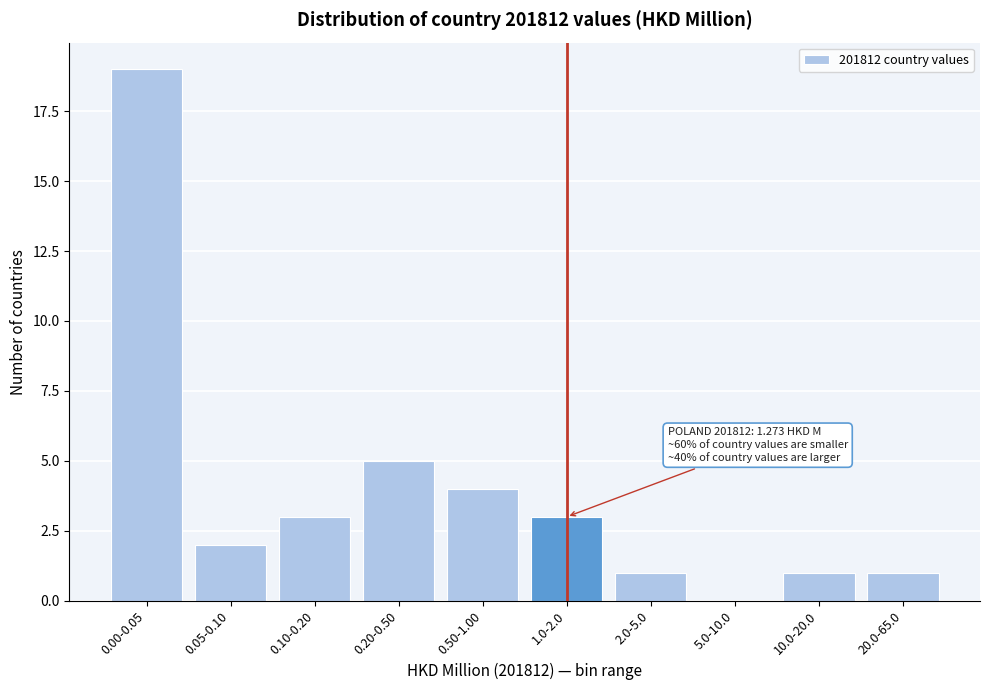

Reading left to right, what are all the values shown in this chart?

0.00-0.05=19	0.05-0.10=2	0.10-0.20=3	0.20-0.50=5	0.50-1.00=4	1.0-2.0=3	2.0-5.0=1	5.0-10.0=0	10.0-20.0=1	20.0-65.0=1